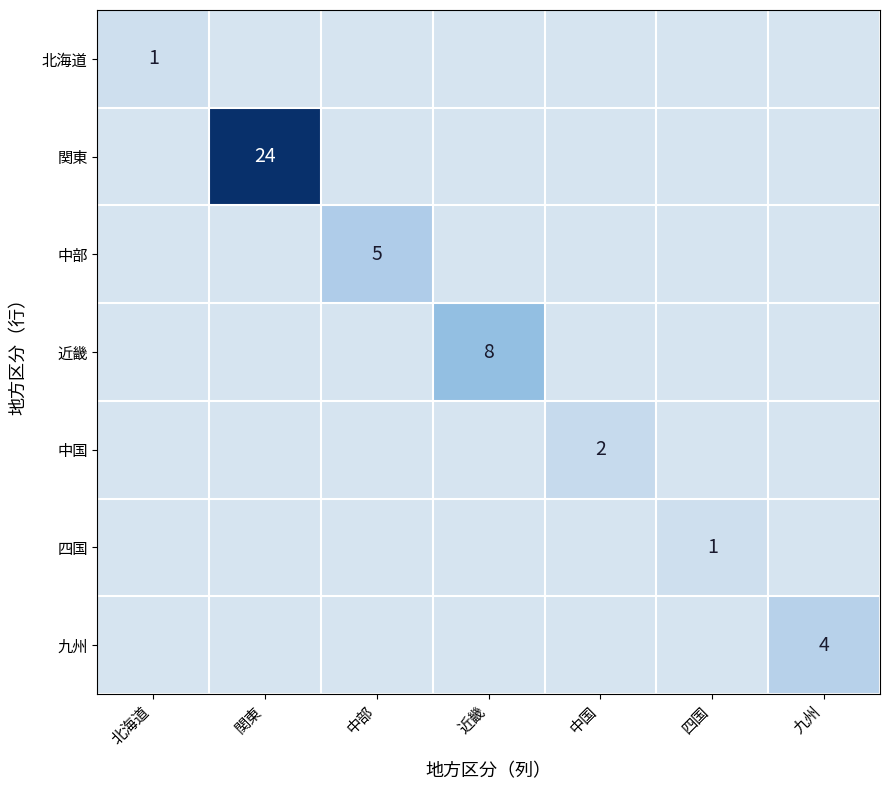

Which series has the widest spread of values?

関東